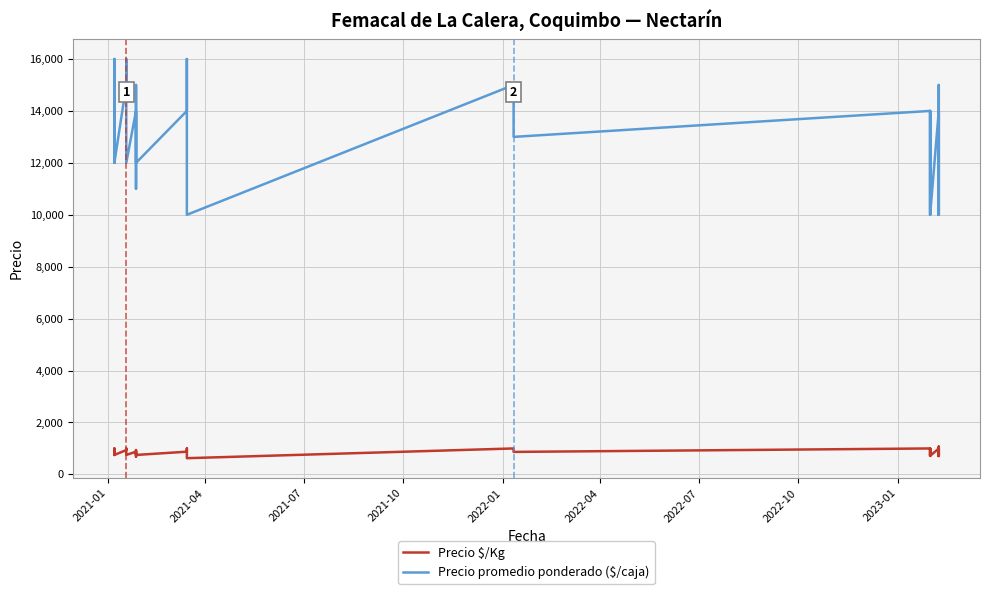

Reading left to right, transcribe all the data shown in this chart.

Precio promedio ponderado ($/caja): 14000	13000	12000	15000	16000	14000	12000	15000	16000	14000	12000	14000	13000	11000	15000	14000	12000	14000	16000	12000	10000	15000	14000	13000	14000	12000	10000	14000	12000	10000	14000	15000	12000	10000	14000	12000	10000	14000	12000	10000
Precio $/Kg: 875	812	750	938	1000	875	750	938	1000	875	750	875	812	688	938	875	750	875	1000	750	625	1000	933	867	1000	857	714	1000	857	714	1000	1071	857	714	1000	857	714	1000	857	714